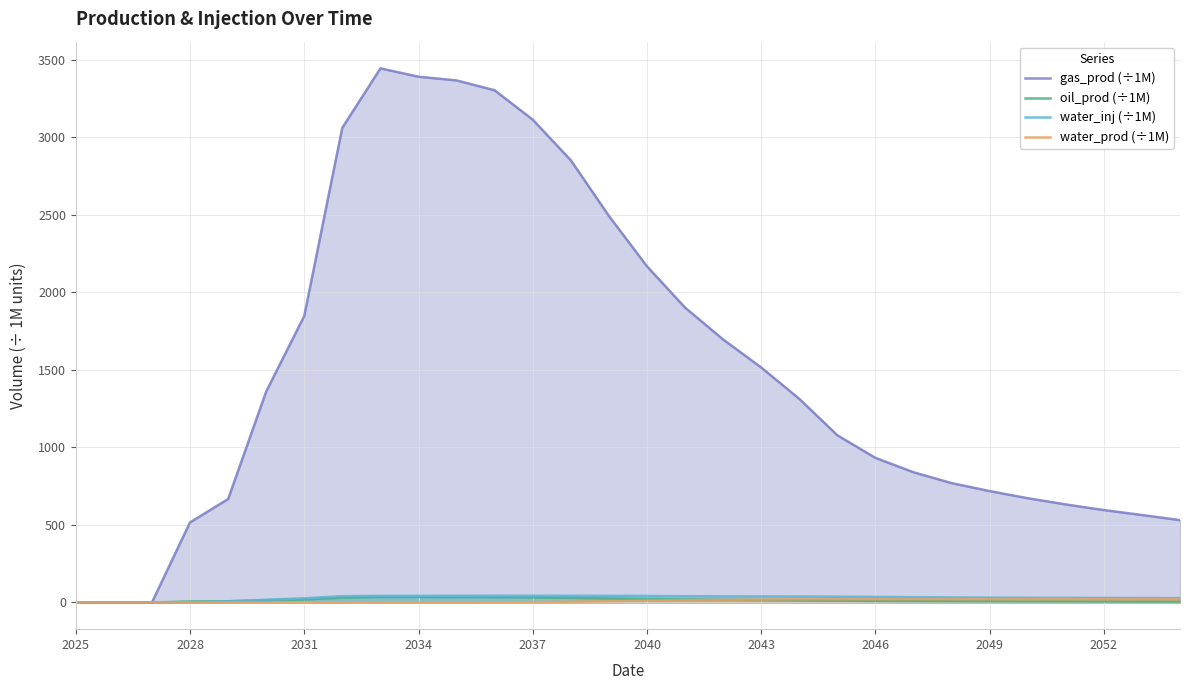

Which series has the widest spread of values?

gas_prod (÷1M)